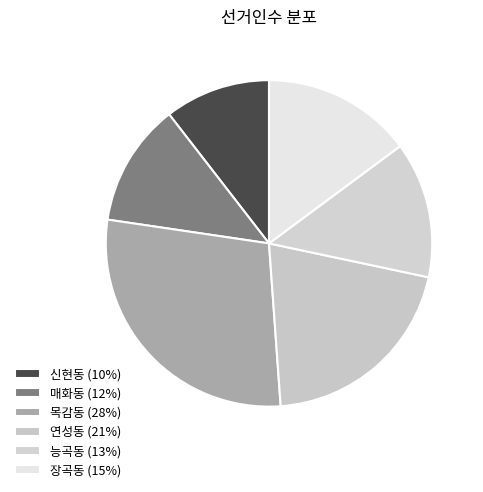

Is there any slice that represents more than half of the pie?

No